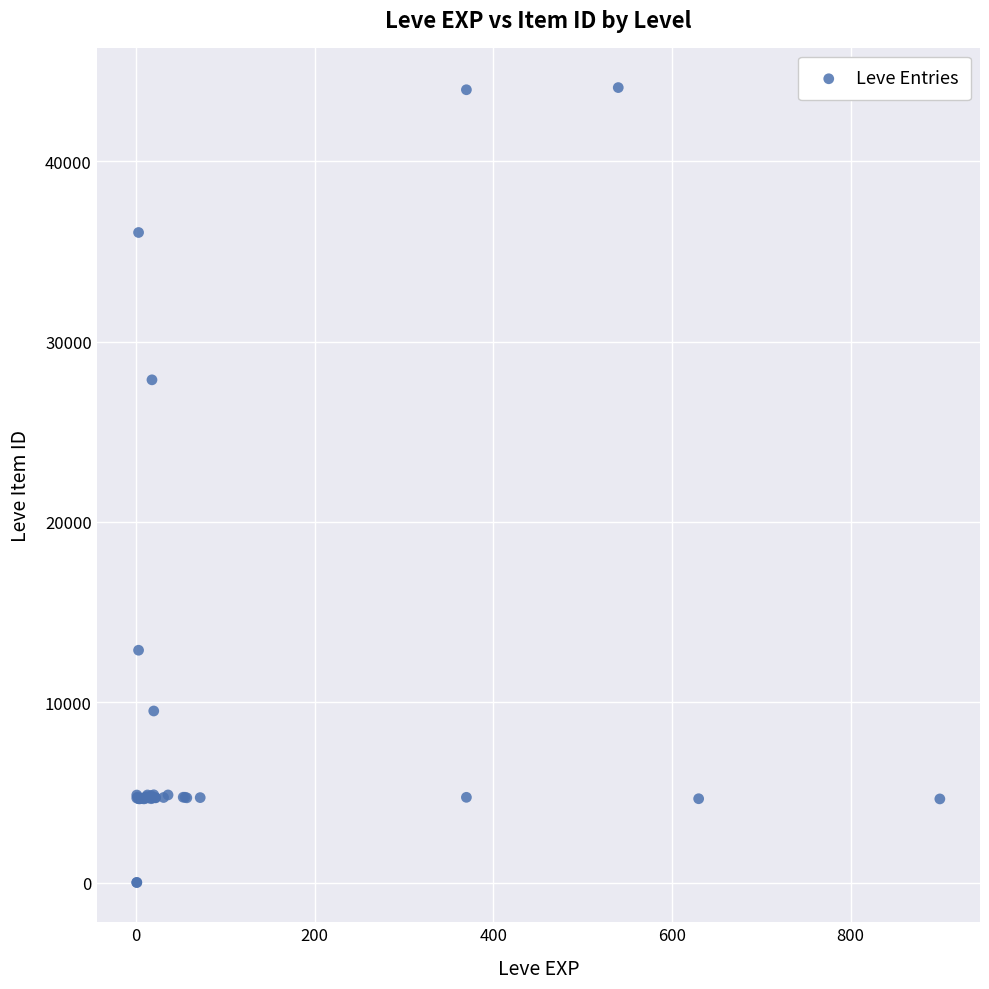

What Y value in the scatter plot is closest to 22048?

27884